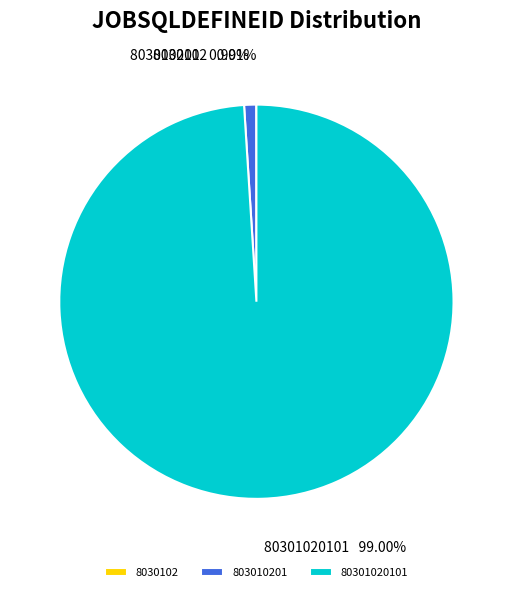

Which category has the smallest portion of the pie?

8030102